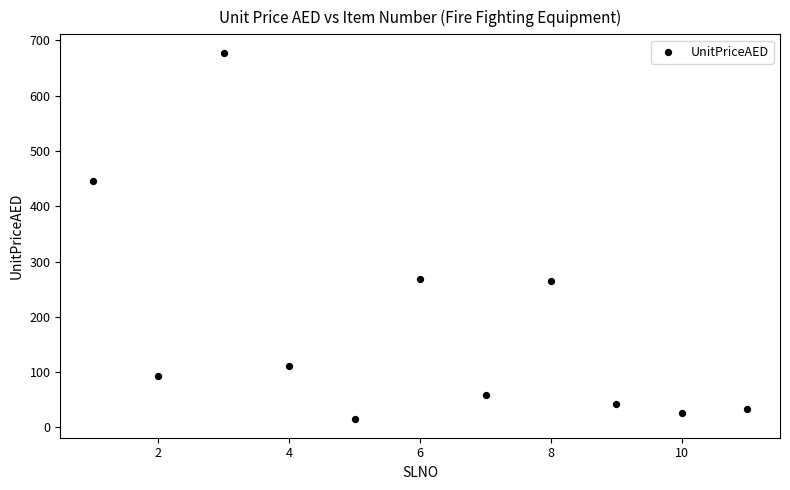

What is the average Y value?

184.9